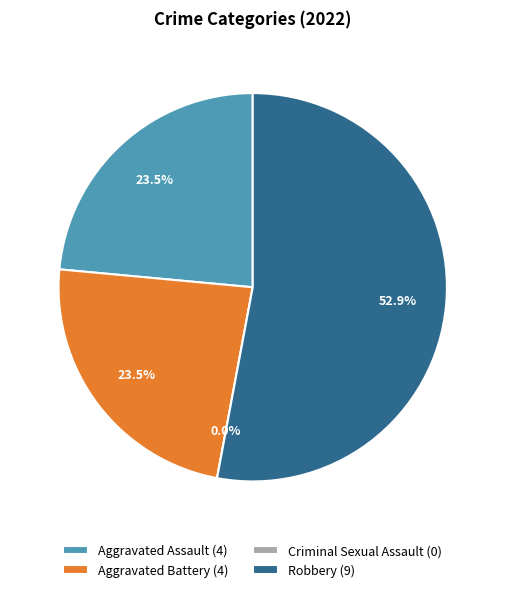

Count the number of slices in the pie.

4